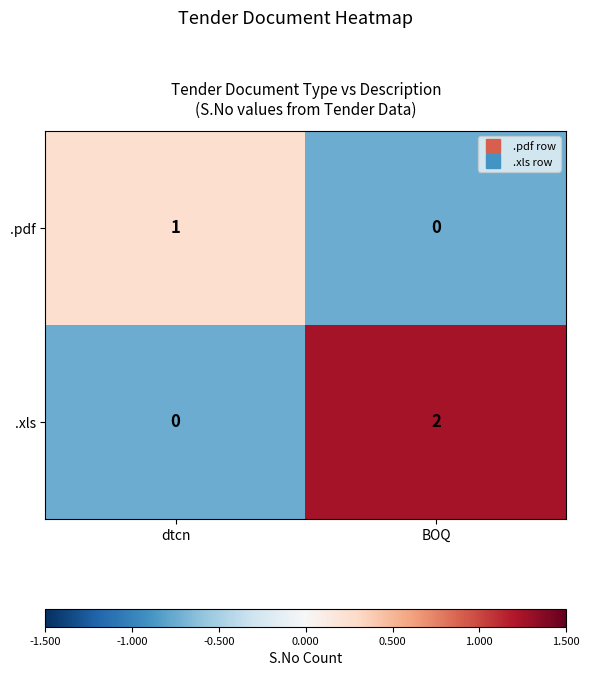

Is it true that .pdf equals 0 at BOQ?

True